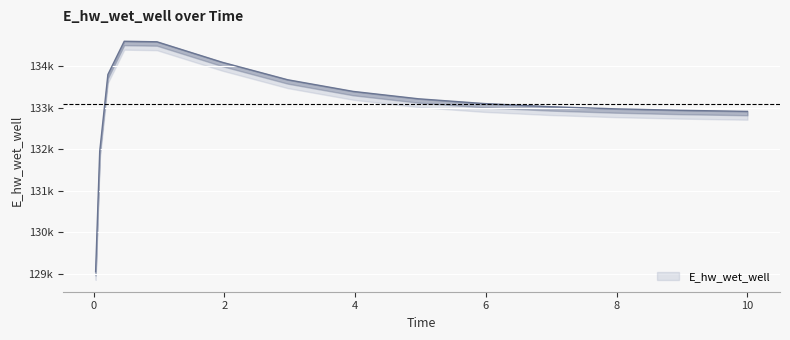

How many categories are shown in the chart?

15